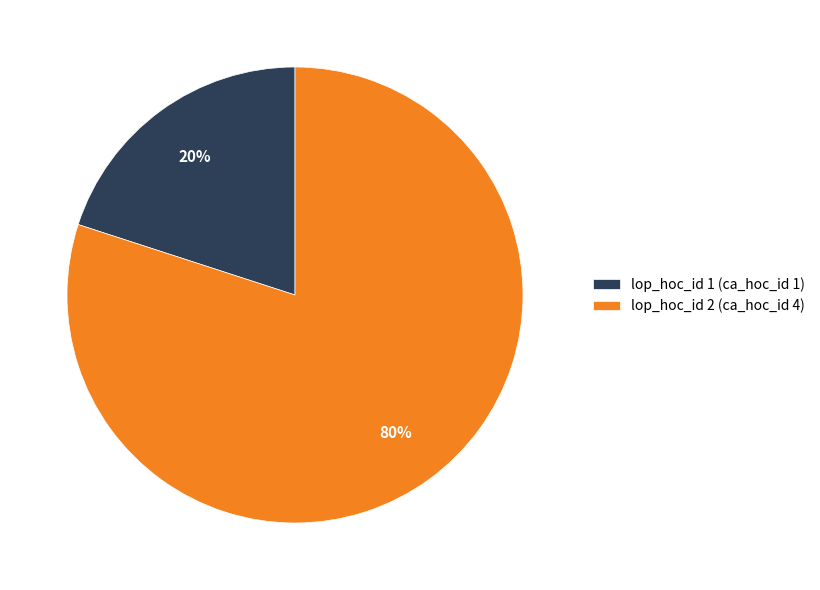

To the nearest percent, what is the difference between the largest and smallest slice percentages?

60%